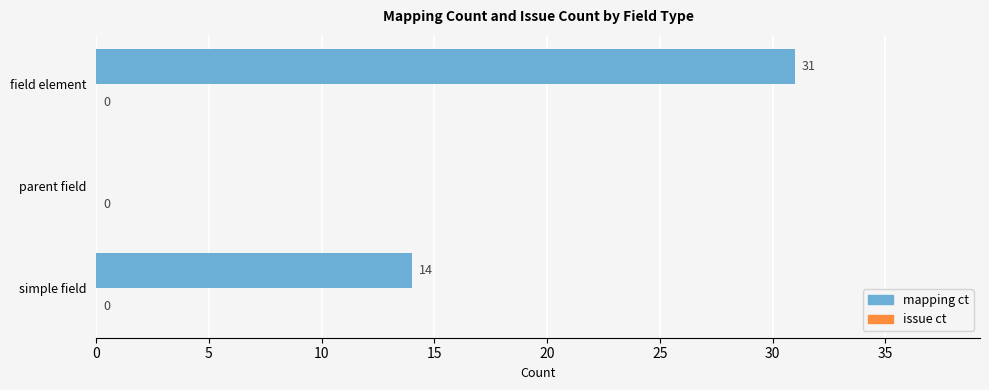

What is the ratio of the value at field element to the value at simple field?

2.2